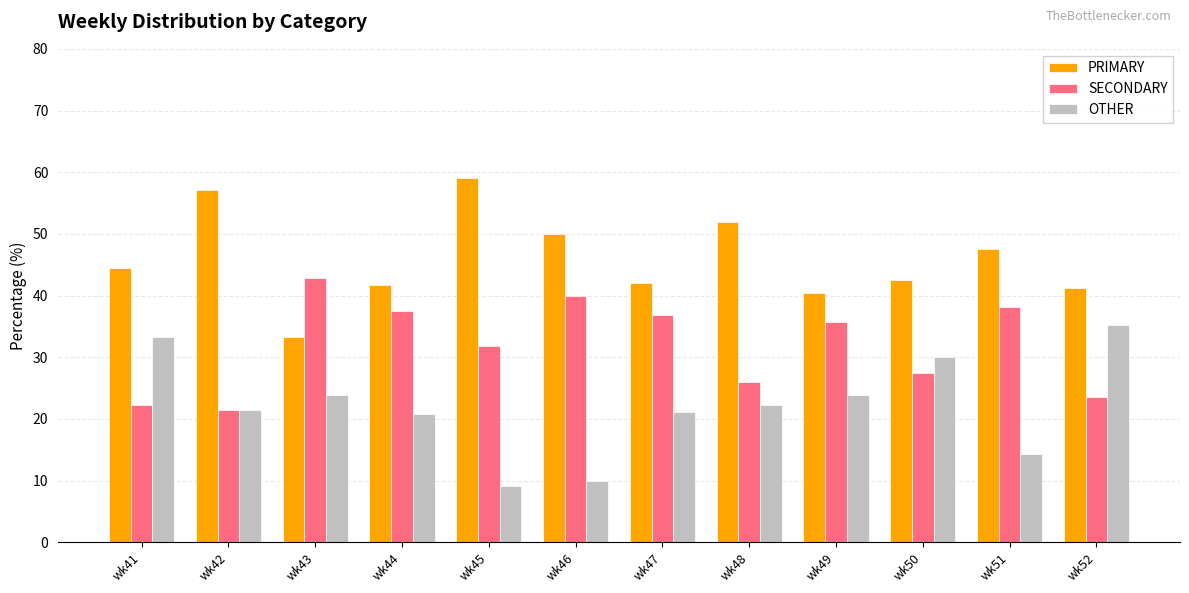

At how many categories does at least one series exceed 12?

12